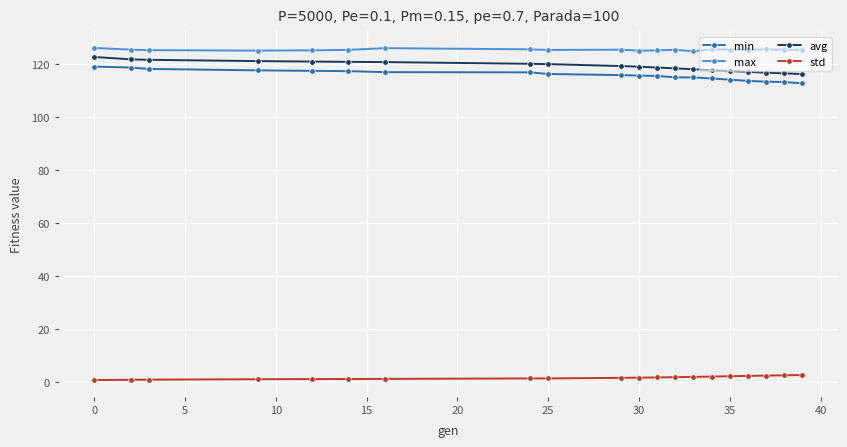

What is the average value of the max series?

125.5